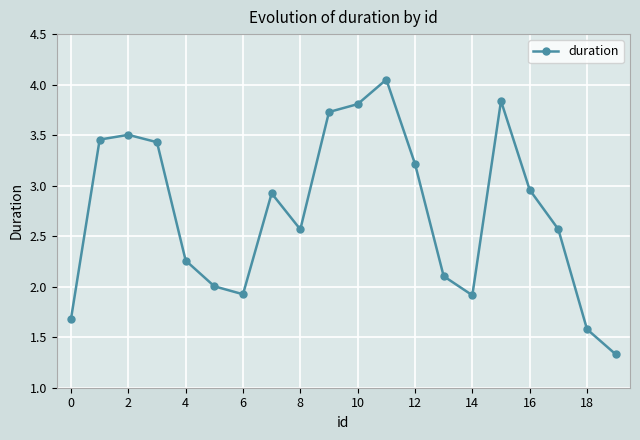

How many categories are shown in the chart?

20